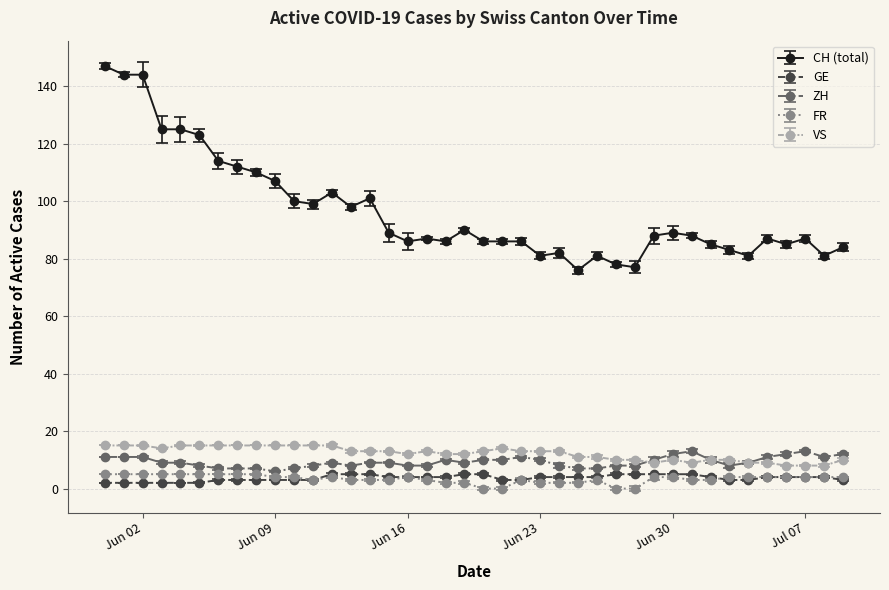

What is the highest value of the ZH series?

13